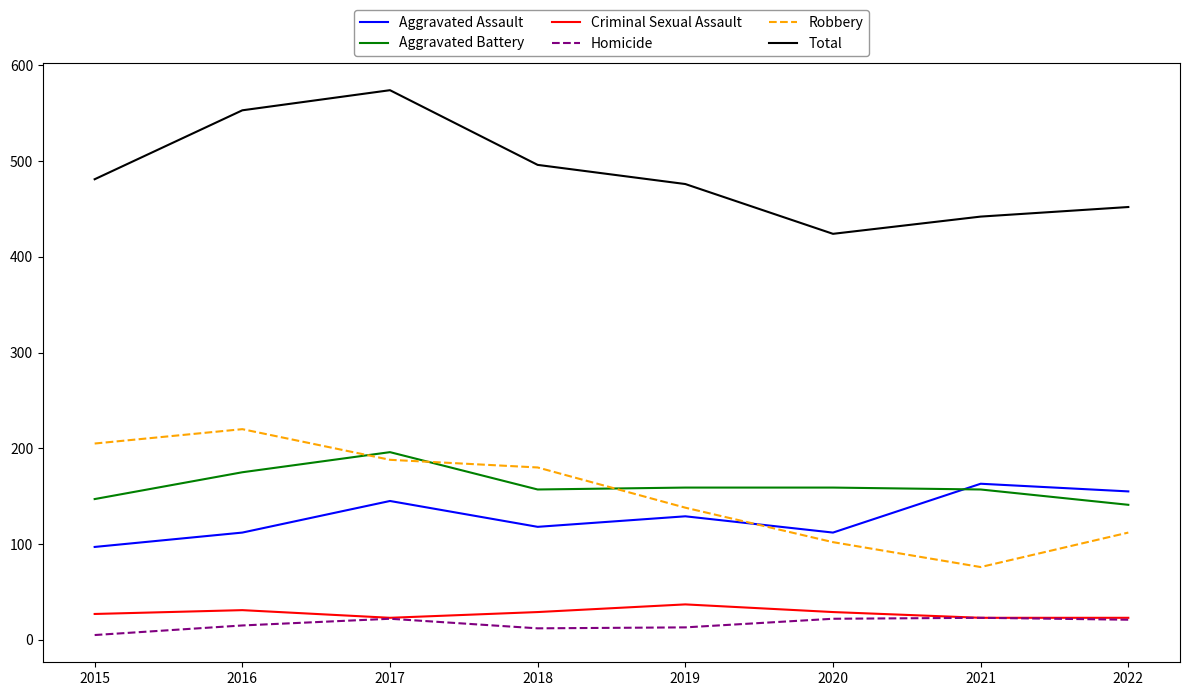

What is the difference between the Robbery values at 2020 and 2018?

78